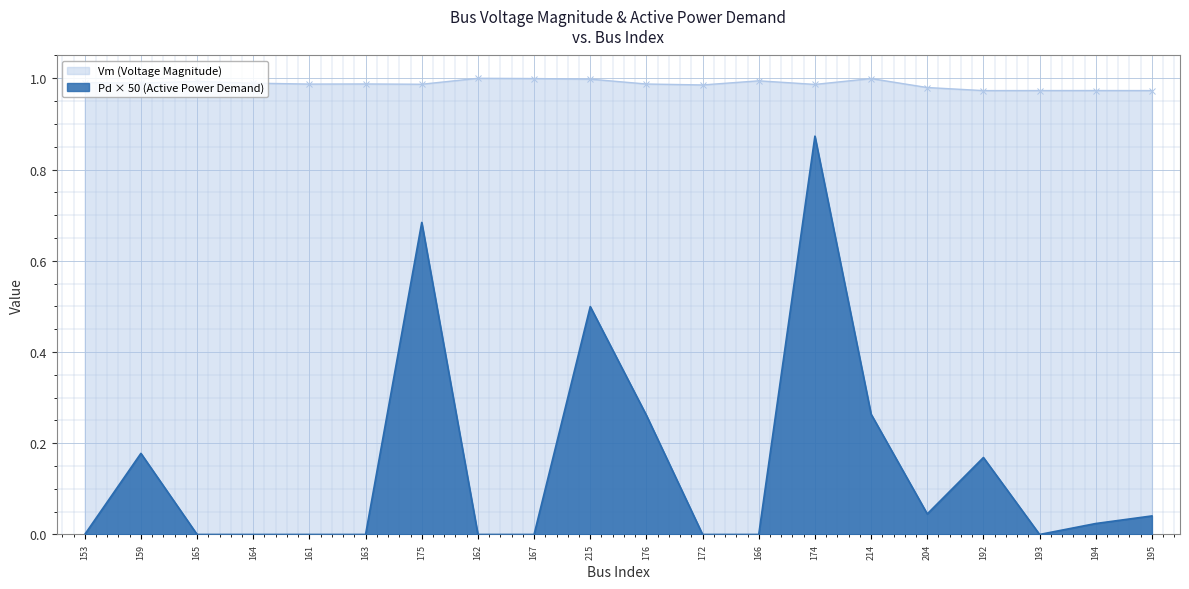

How many lines are shown in the chart?

2